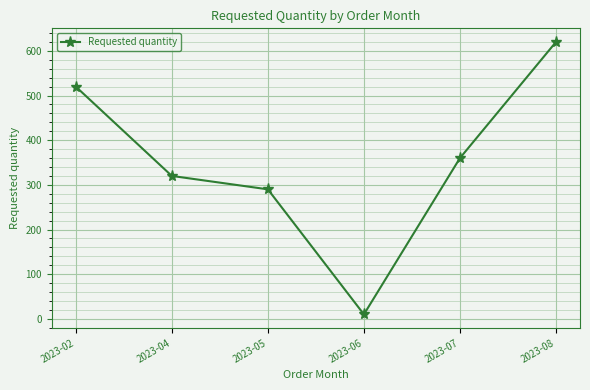

The value at 2023-02 is 520. True or false?

True